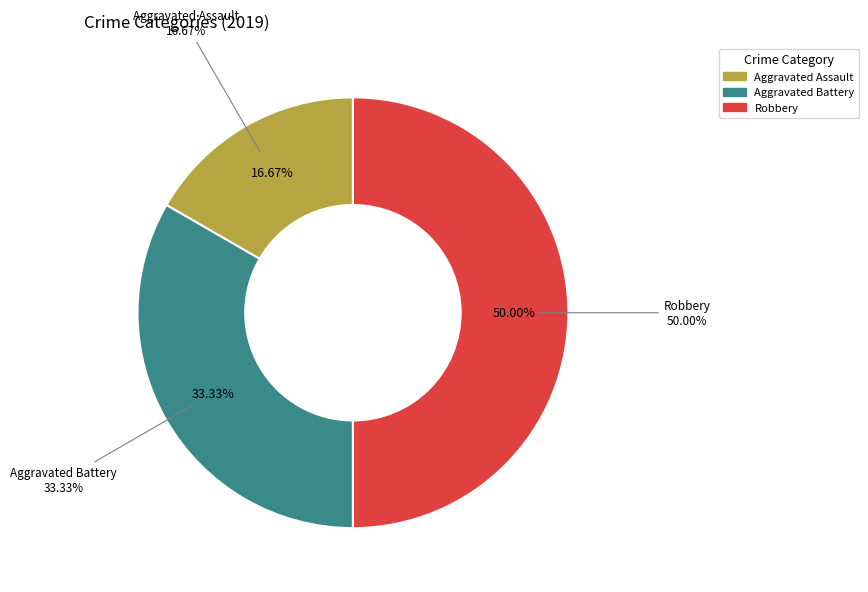

What percentage is NOT represented by Robbery?

50.0%